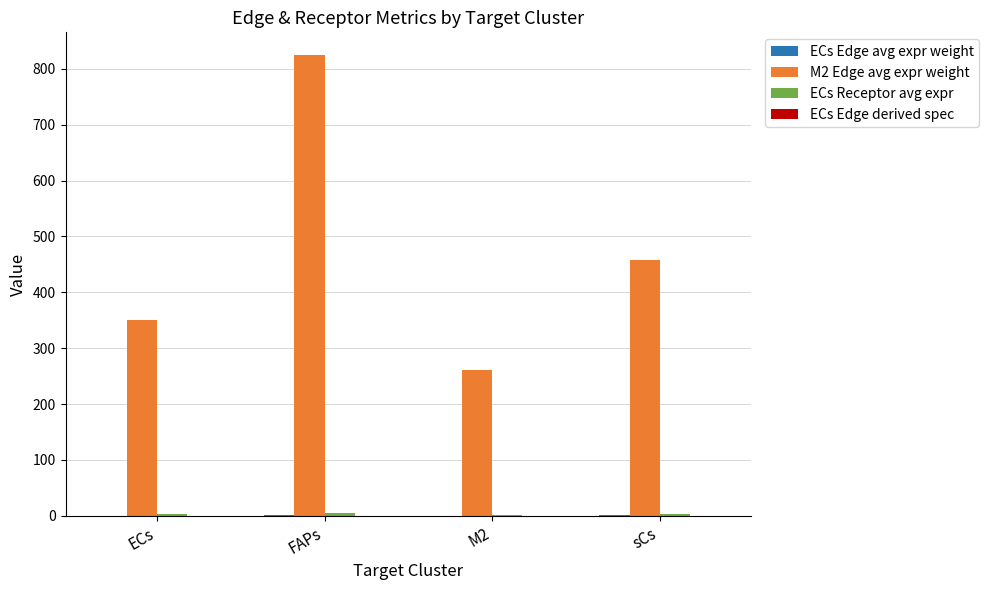

What is the greatest value displayed?

824.0